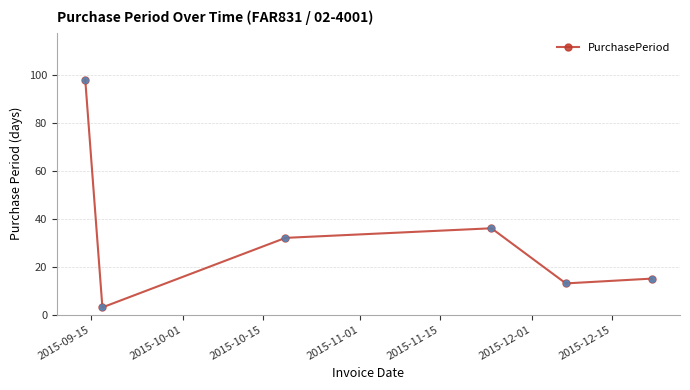

What is the difference between the maximum and minimum values?

95